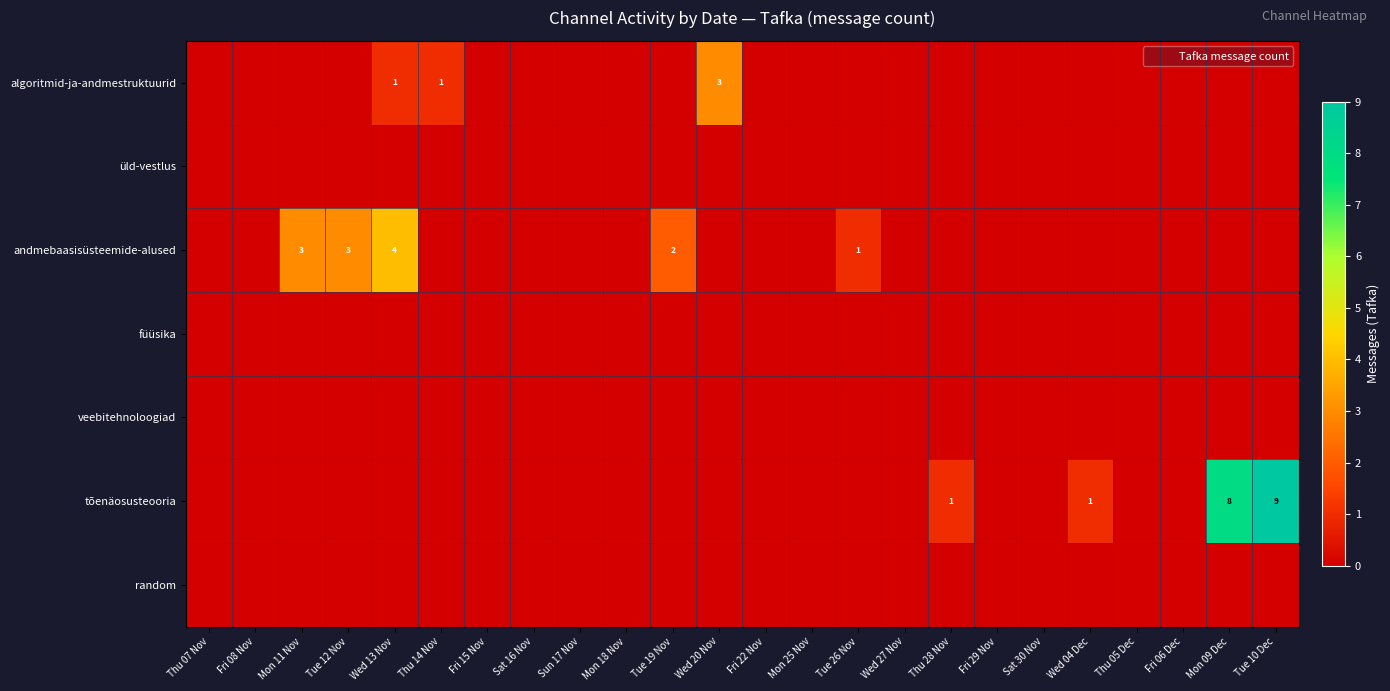

Reading right to left, transcribe all the data shown in this chart.

row_0: 0	0	0	0	0	0	0	0	0	0	0	0	3	0	0	0	0	0	1	1	0	0	0	0
row_1: 0	0	0	0	0	0	0	0	0	0	0	0	0	0	0	0	0	0	0	0	0	0	0	0
row_2: 0	0	0	0	0	0	0	0	0	1	0	0	0	2	0	0	0	0	0	4	3	3	0	0
row_3: 0	0	0	0	0	0	0	0	0	0	0	0	0	0	0	0	0	0	0	0	0	0	0	0
row_4: 0	0	0	0	0	0	0	0	0	0	0	0	0	0	0	0	0	0	0	0	0	0	0	0
row_5: 9	8	0	0	1	0	0	1	0	0	0	0	0	0	0	0	0	0	0	0	0	0	0	0
row_6: 0	0	0	0	0	0	0	0	0	0	0	0	0	0	0	0	0	0	0	0	0	0	0	0